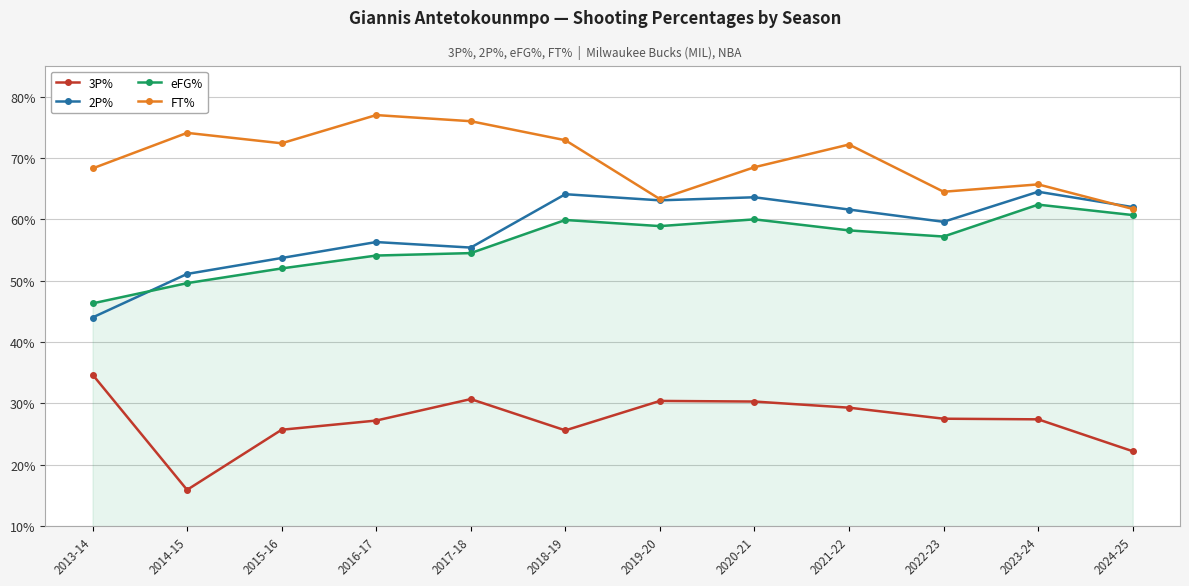

Is it true that 2P% equals 1.0 at 2020-21?

False